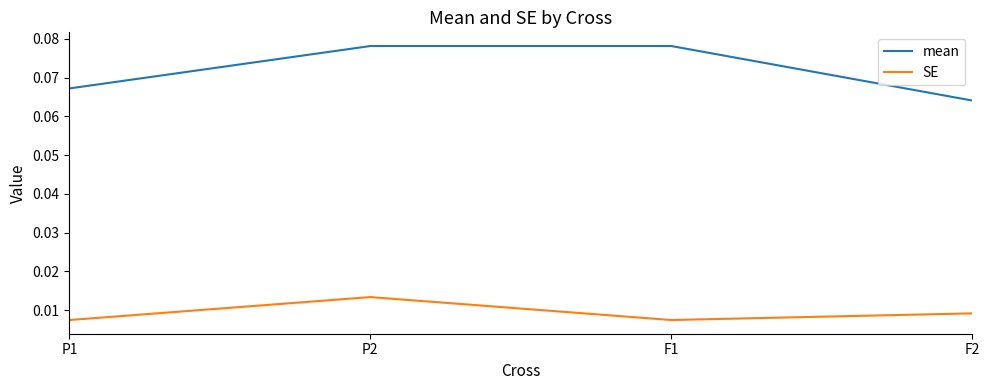

What is the sum of all mean values?

0.3